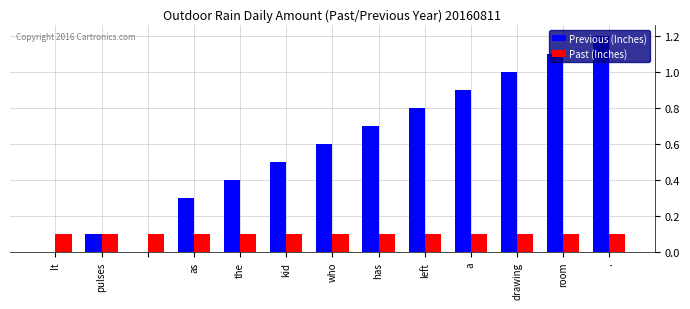

Which series has the largest total across all categories?

Previous (Inches)